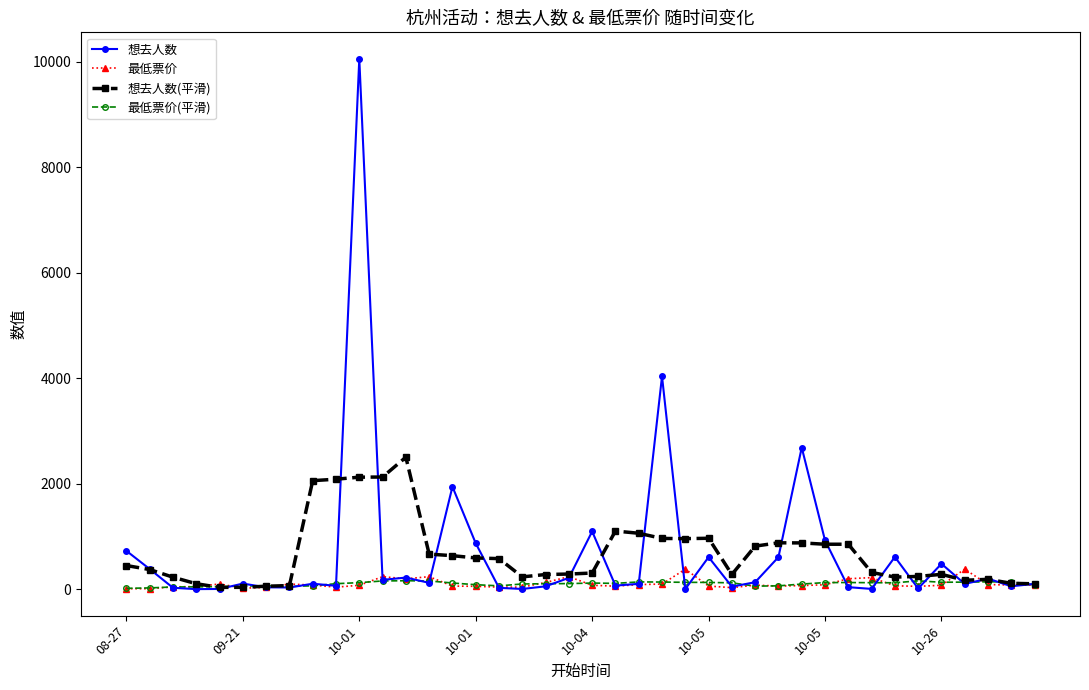

Rank the series by their maximum value, from lowest to highest.

最低票价(平滑), 最低票价, 想去人数(平滑), 想去人数